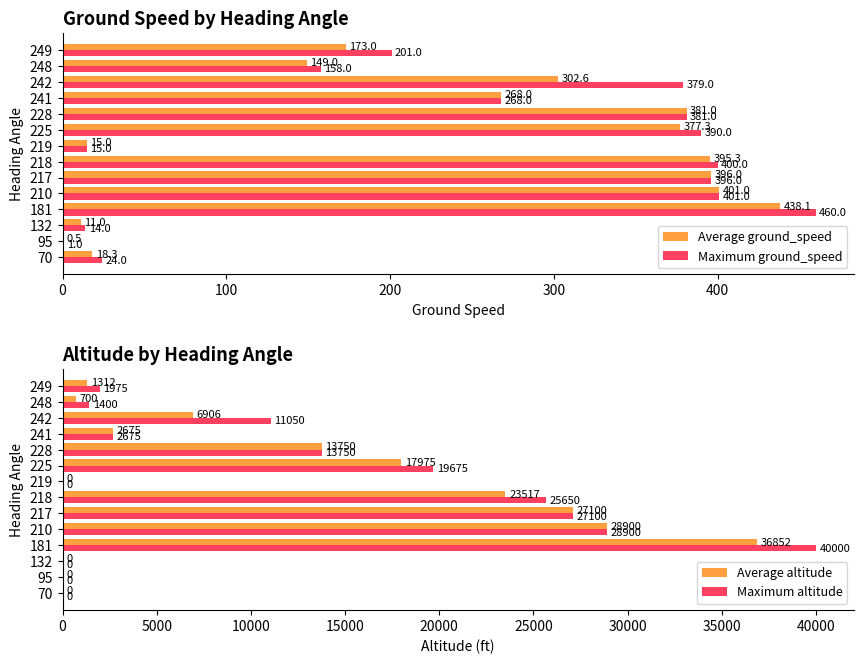

True or false: Maximum ground_speed has a value of 164.2 at 242.

False